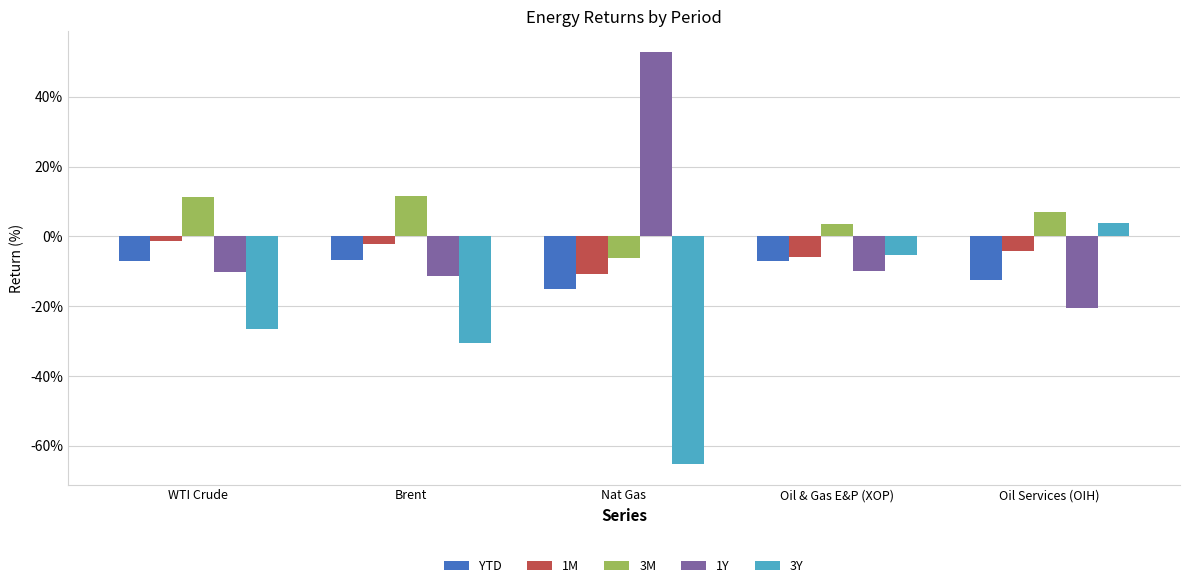

Where is 3M nearest to the value 2?

Oil & Gas E&P (XOP)